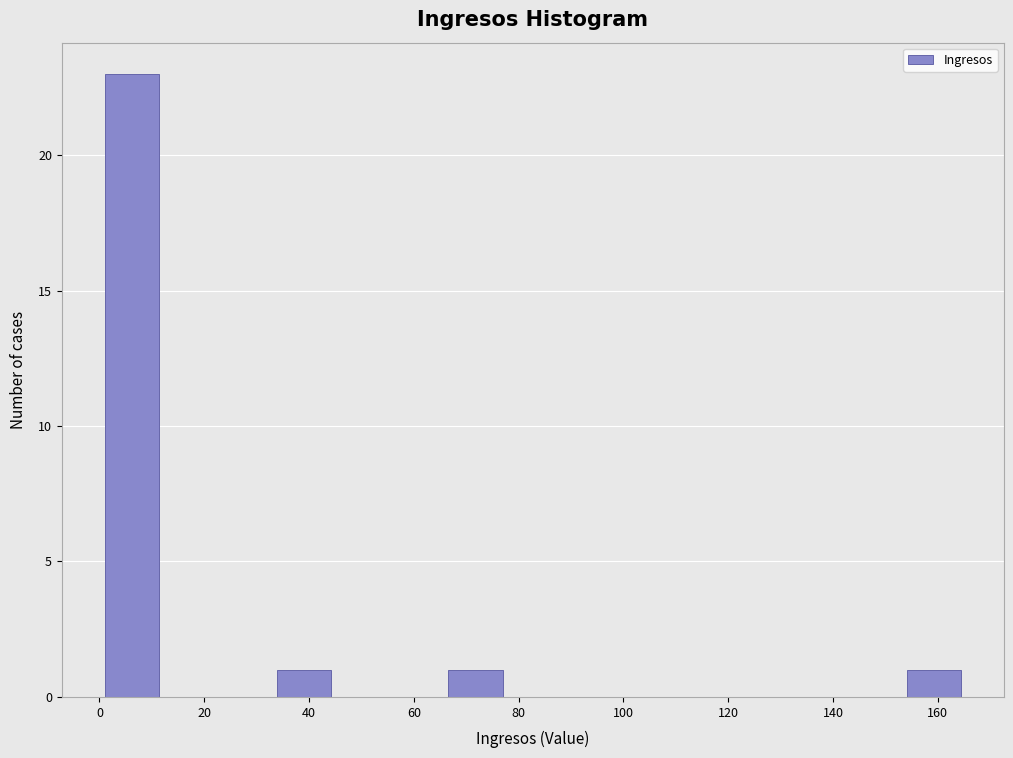

Over which range of the x-axis is the bar tallest?

2 to 12